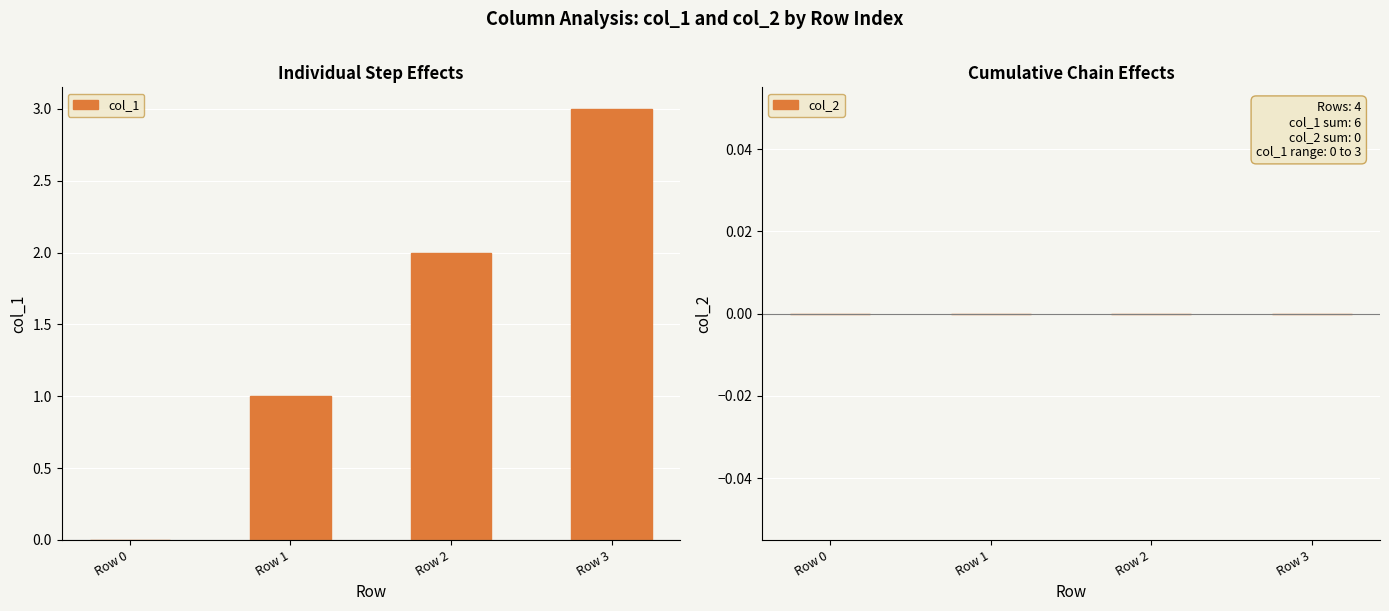

List the series in order of their peak value, lowest first.

col_2, col_1